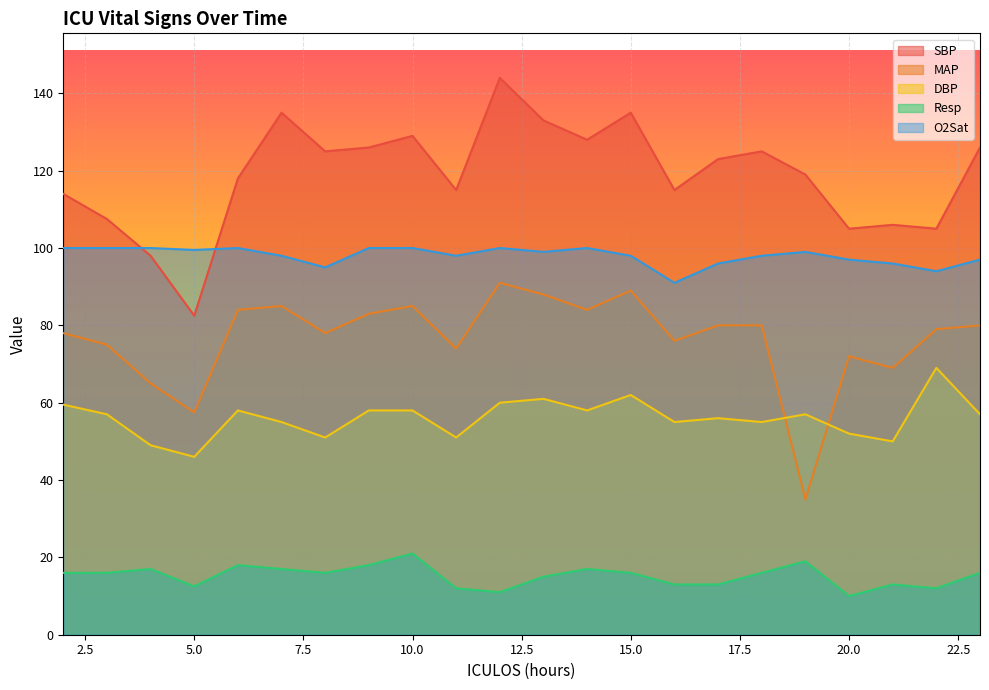

The Resp series shows 18.0 at 6. True or false?

True